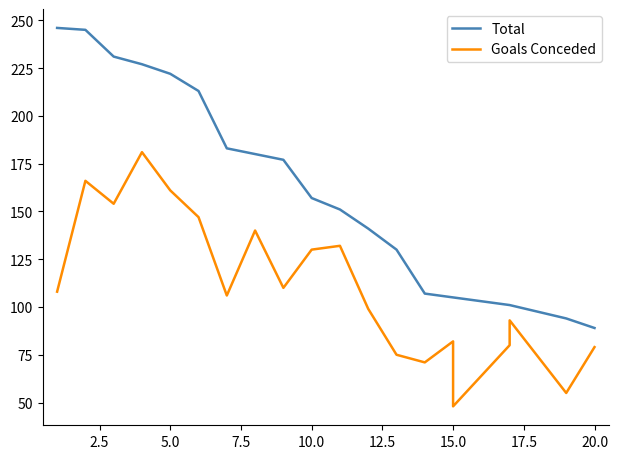

True or false: Goals Conceded and Total cross at least once.

False